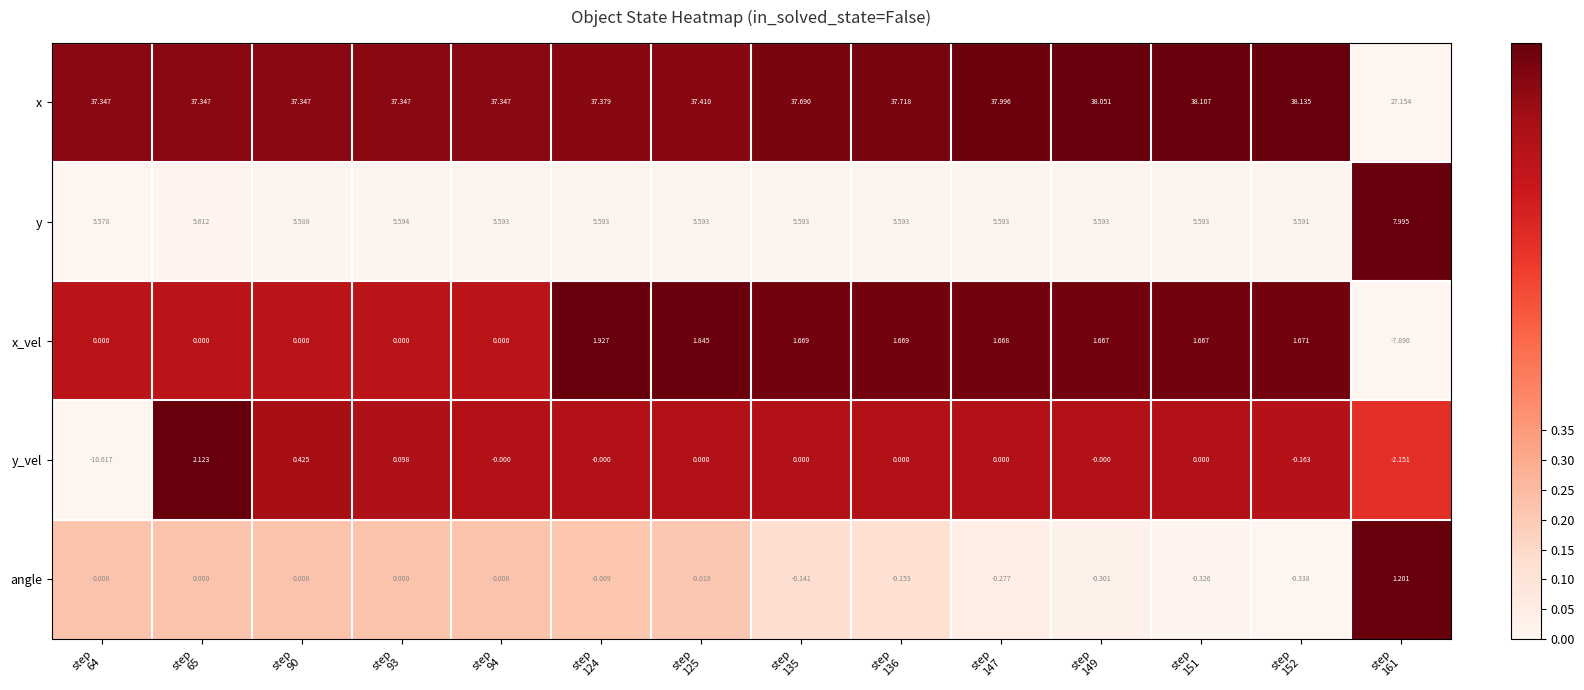

Which series has the largest total across all categories?

x